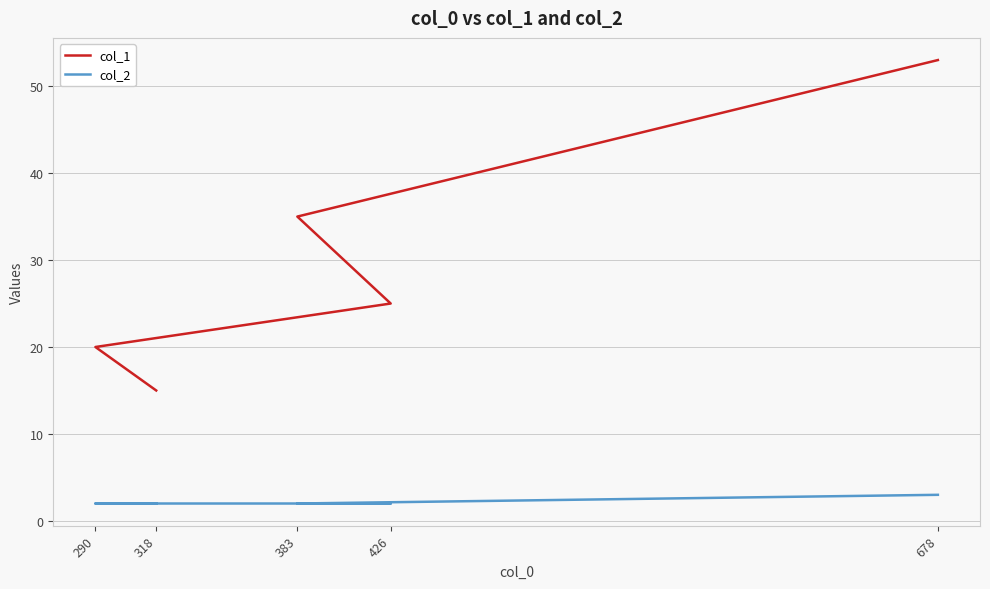

List the series in order of their overall mean, highest first.

col_1, col_2